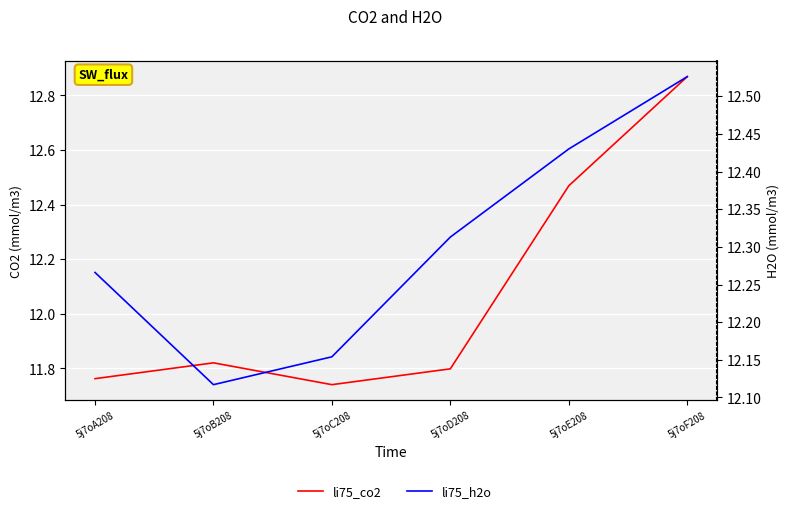

How many interior local valleys does the li75_h2o series have?

1